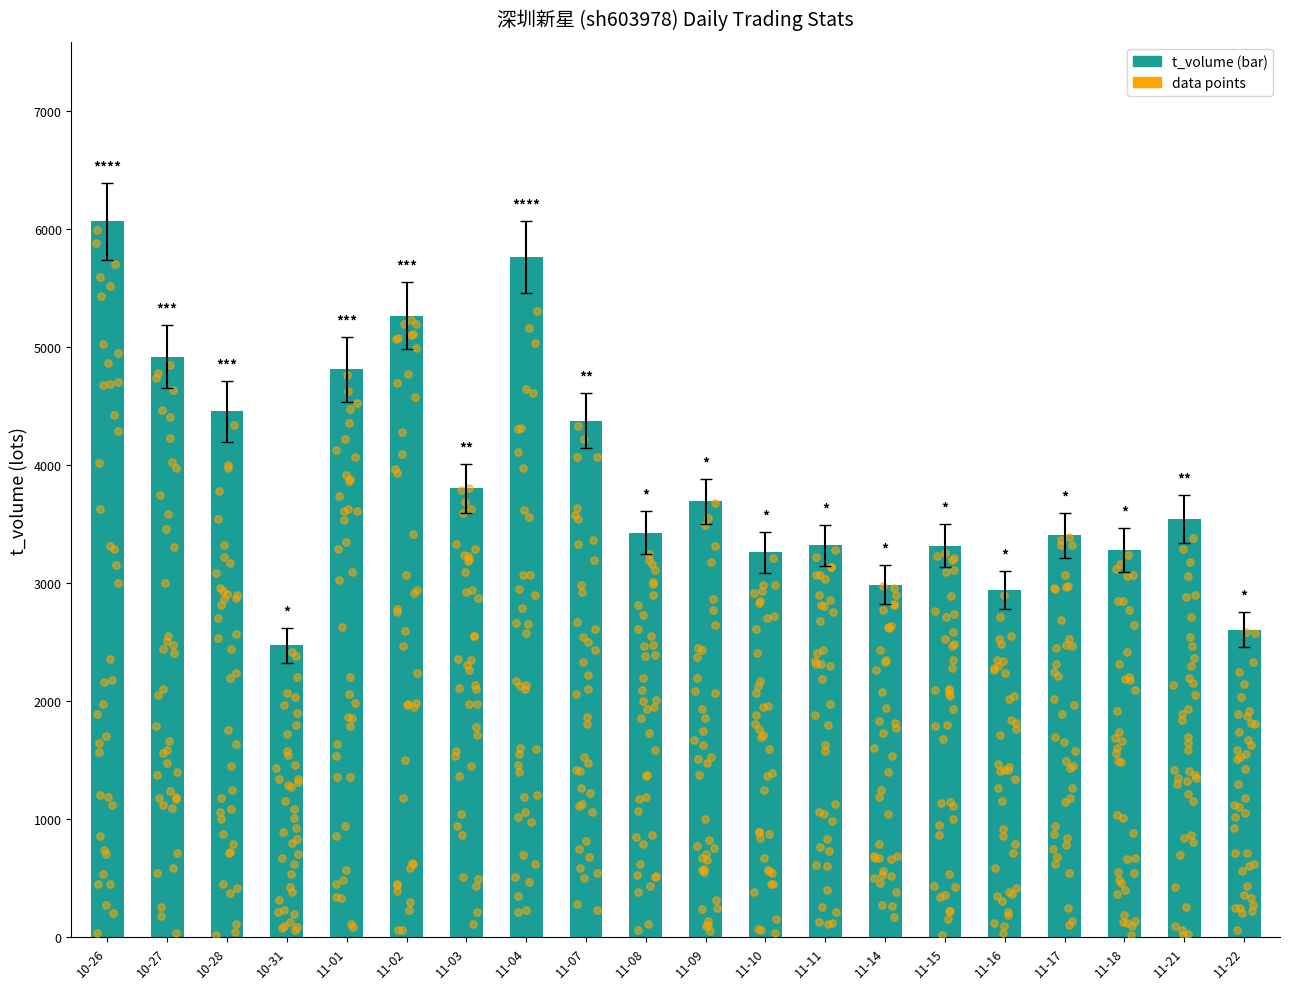

What is the ratio of the value at 11-16 to the value at 11-07?

0.7